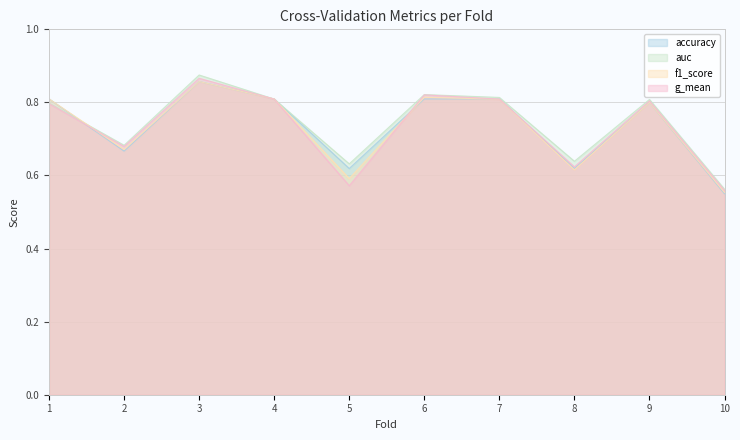

Between 2 and 8, which series saw the biggest shift?

g_mean